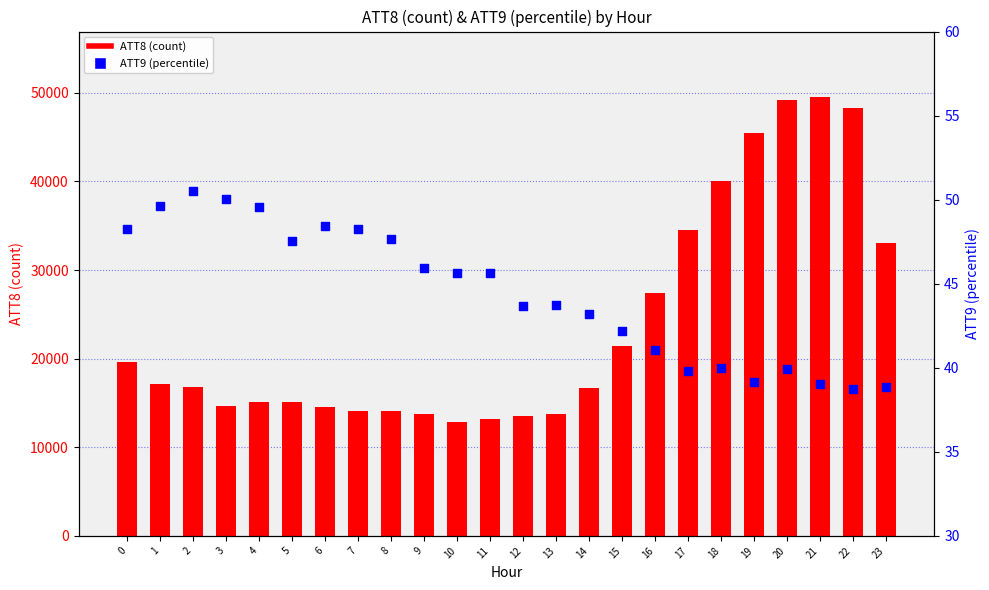

Which series has the largest total across all categories?

ATT8 (count)